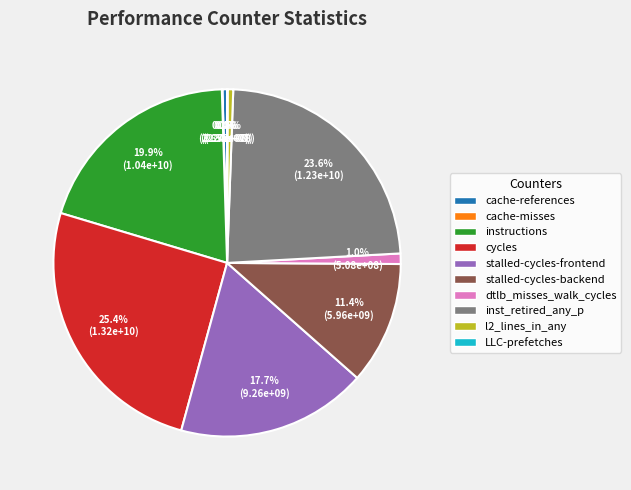

How much of the chart is everything except l2_lines_in_any?

99.5%